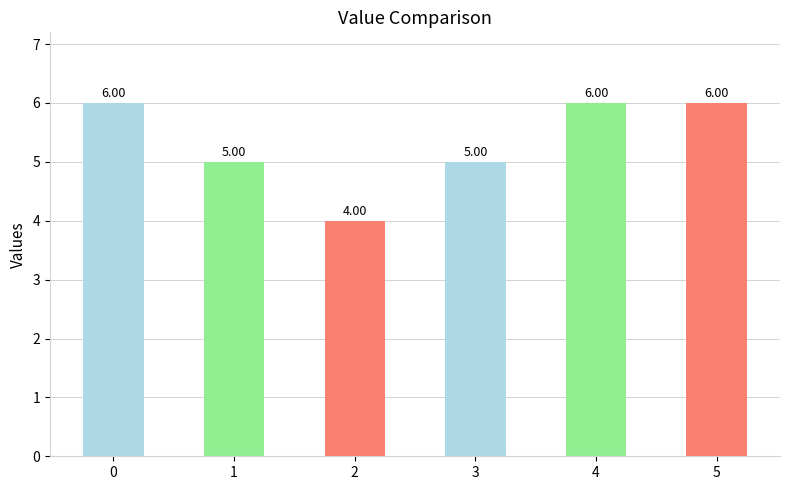

Which category has the lowest value across all series?

2